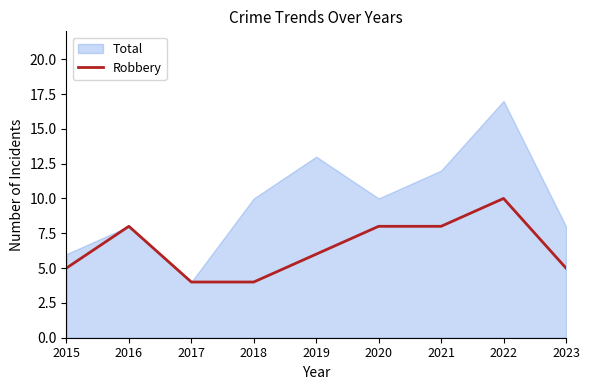

The chart shows a value of 3 at 2021. True or false?

False